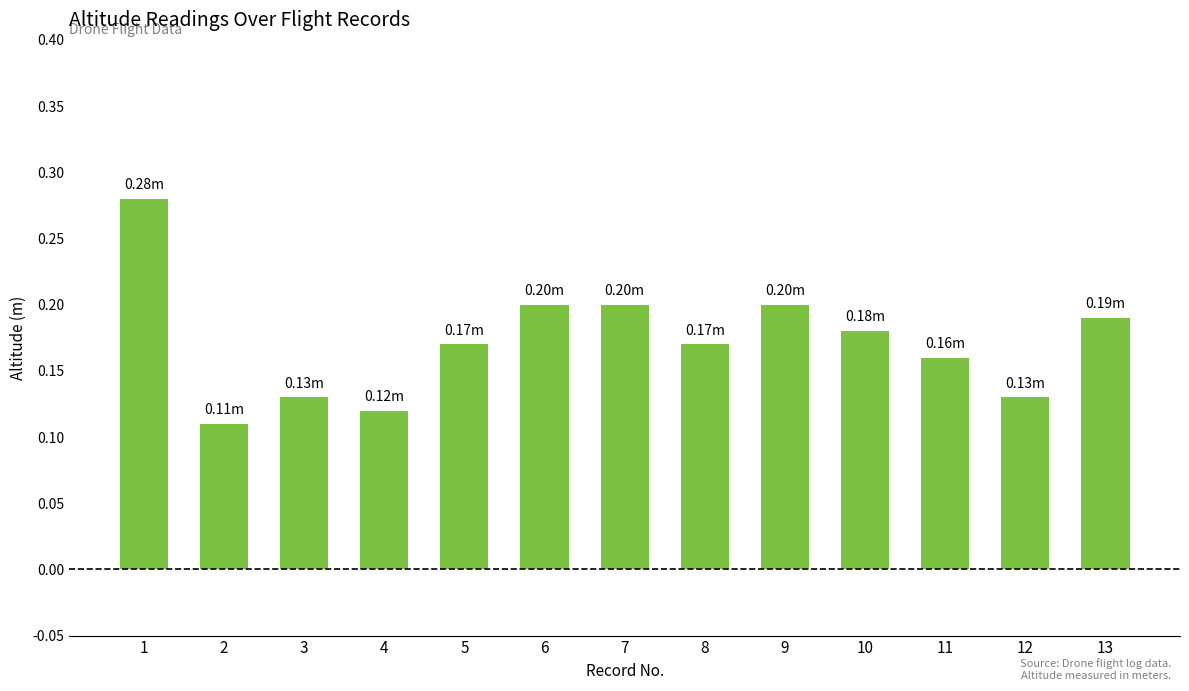

Which has a higher value, 11 or 10?

10